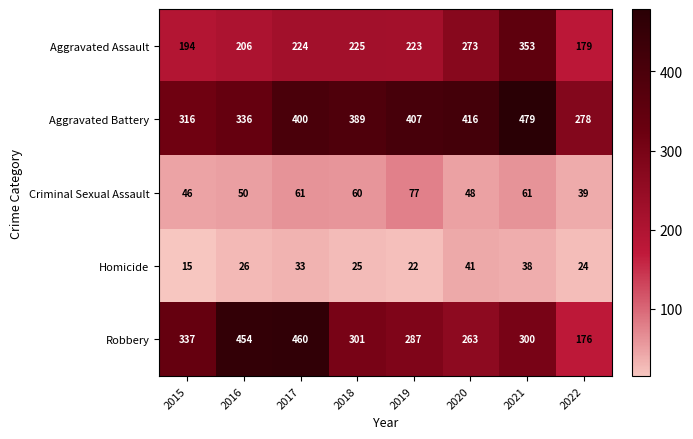

What is the total value across all series at 2020?

1041